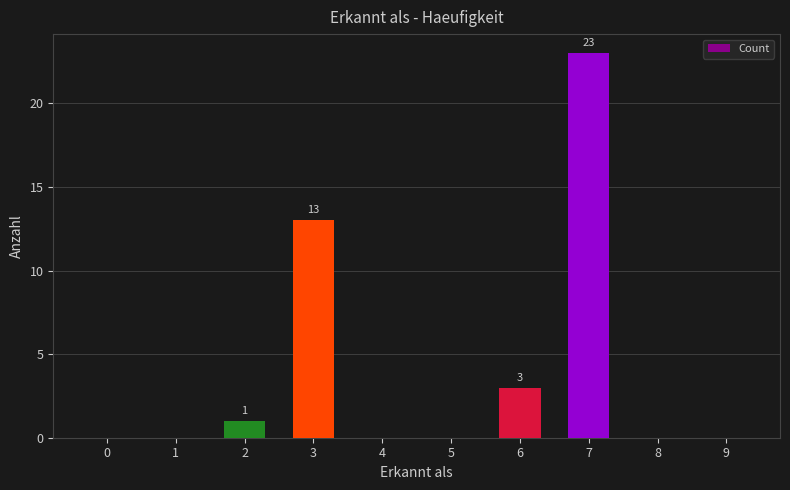

Reading right to left, extract all data points from this chart.

9=0	8=0	7=23	6=3	5=0	4=0	3=13	2=1	1=0	0=0